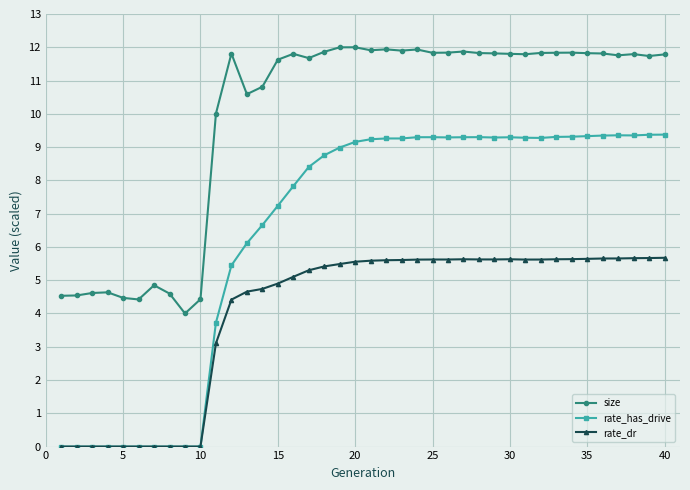

Which series has the widest spread of values?

rate_has_drive